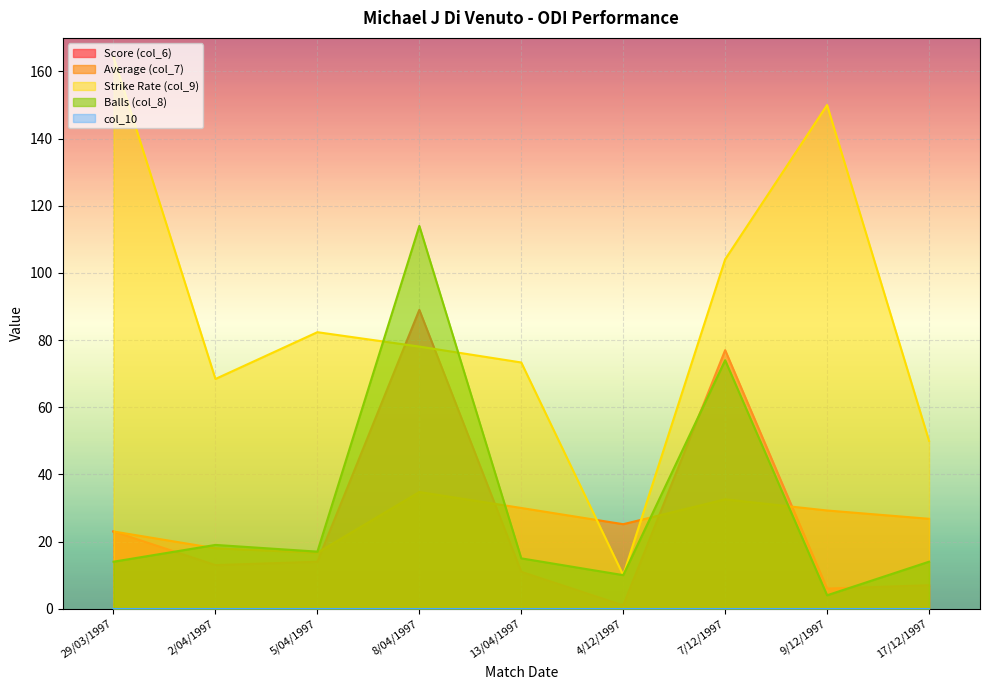

Is it true that Balls (col_8) equals 17.0 at 5/04/1997?

True